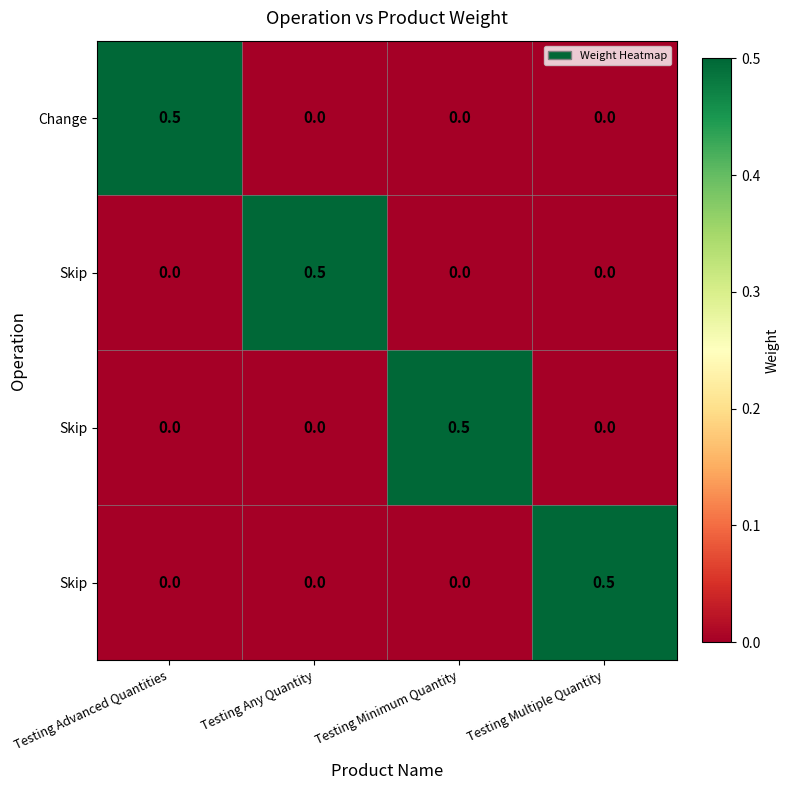

How many categories are shown in the chart?

4